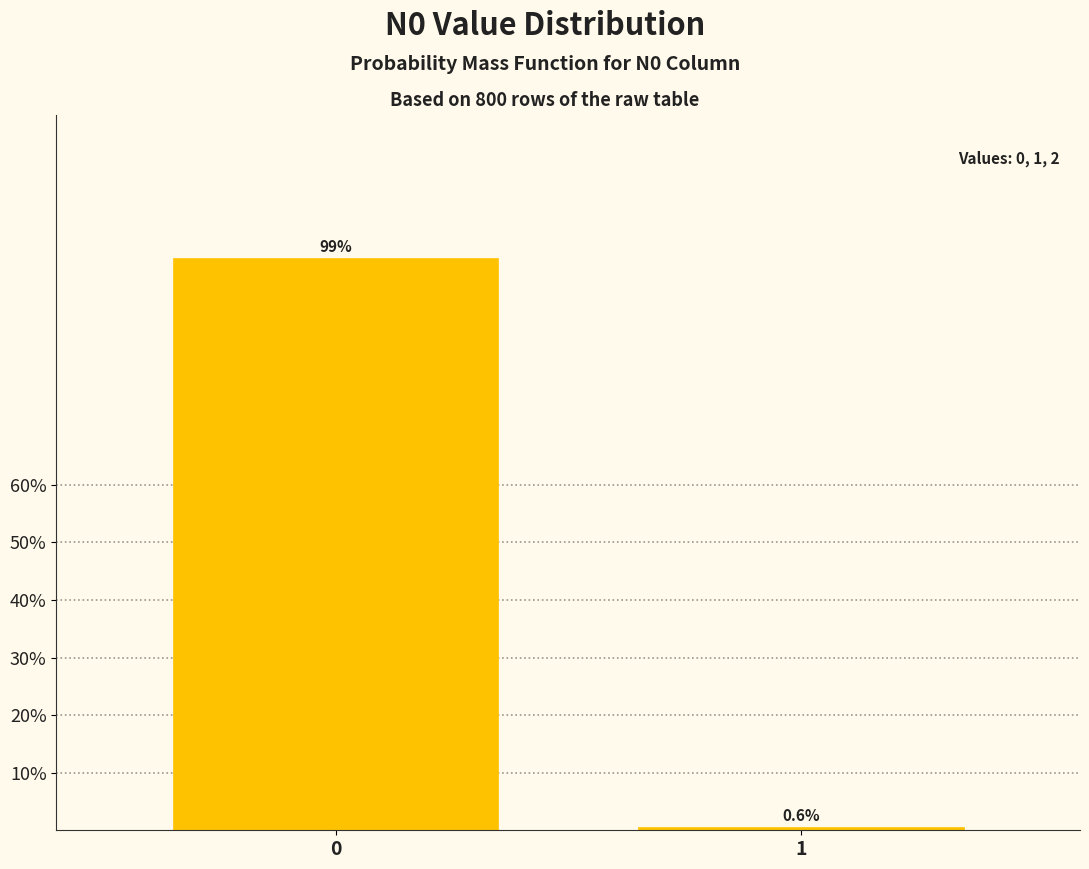

Reading right to left, what are all the values shown in this chart?

0.6	99.4